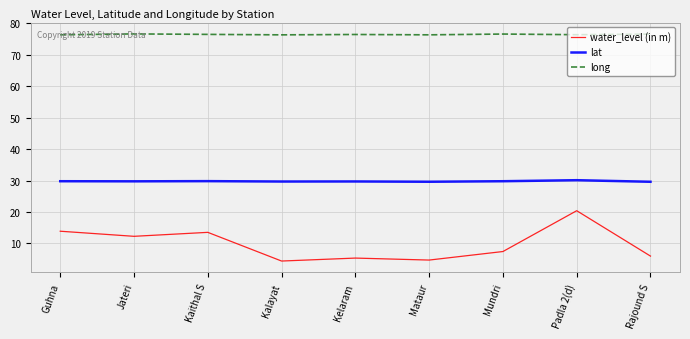

What value does the lat series have at Mundri?

29.8